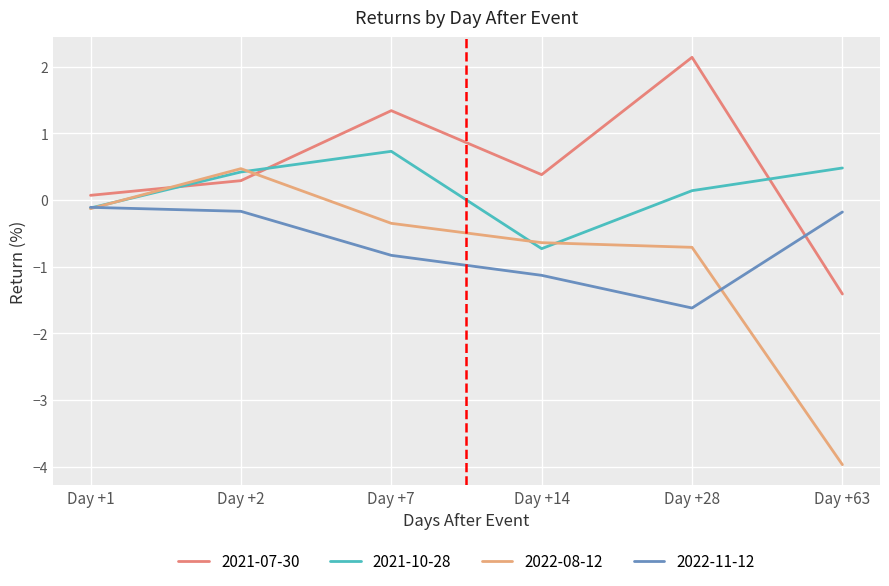

Count the number of data series in this chart.

4